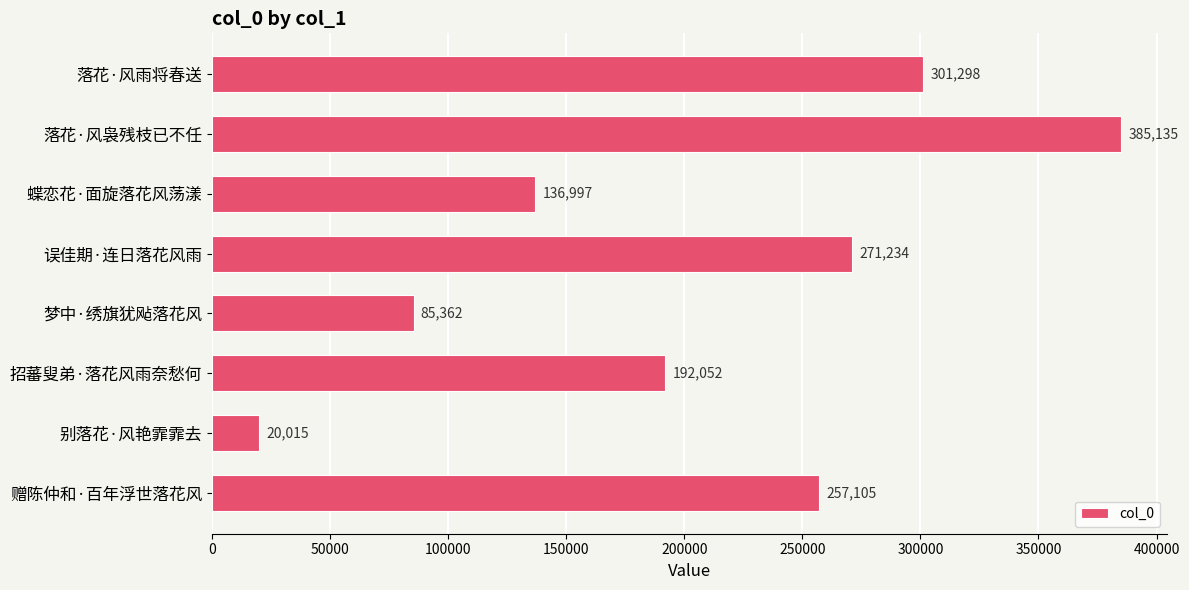

Is it true that the value at 招蕃叟弟·落花风雨奈愁何 is 57535?

False